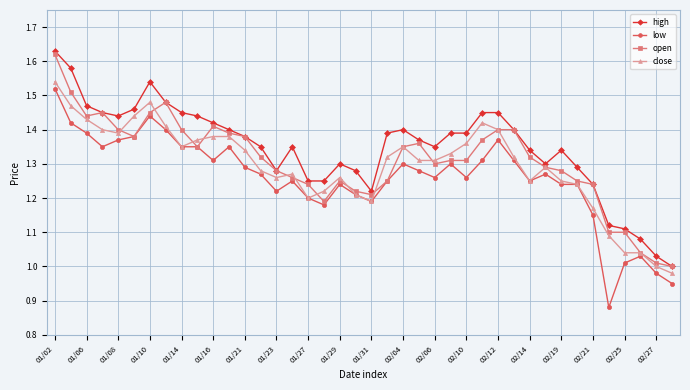

True or false: high and low intersect in this chart.

False